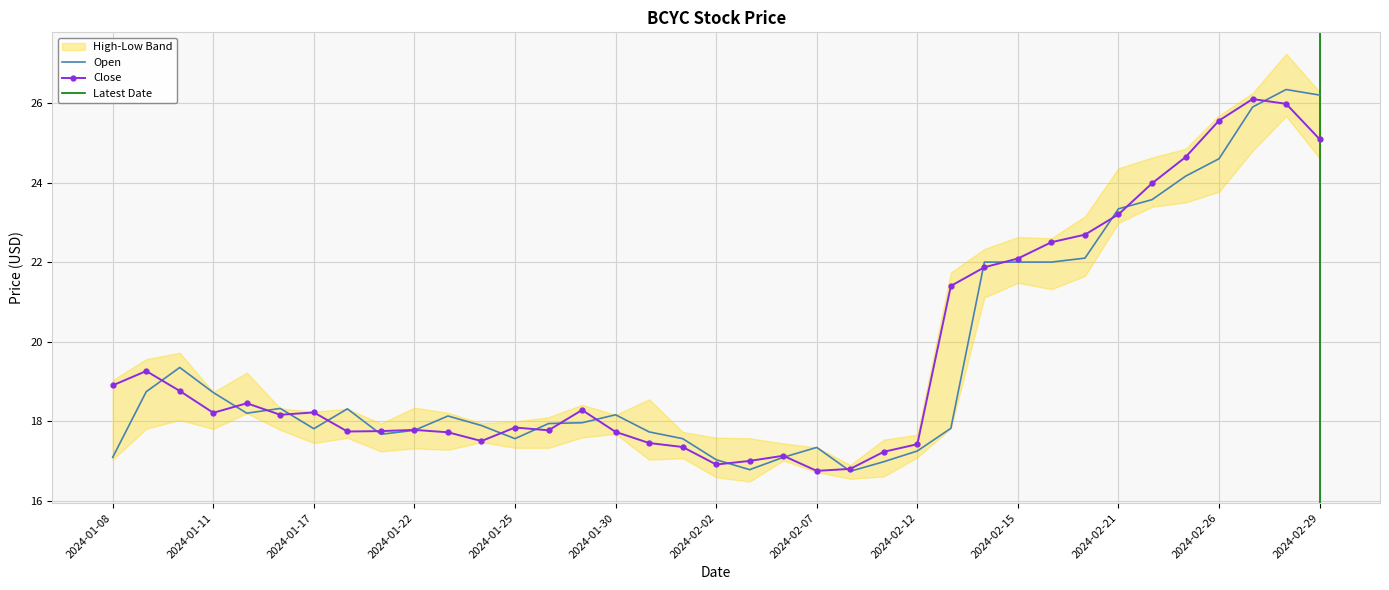

How many values in the Close series exceed 18?

20